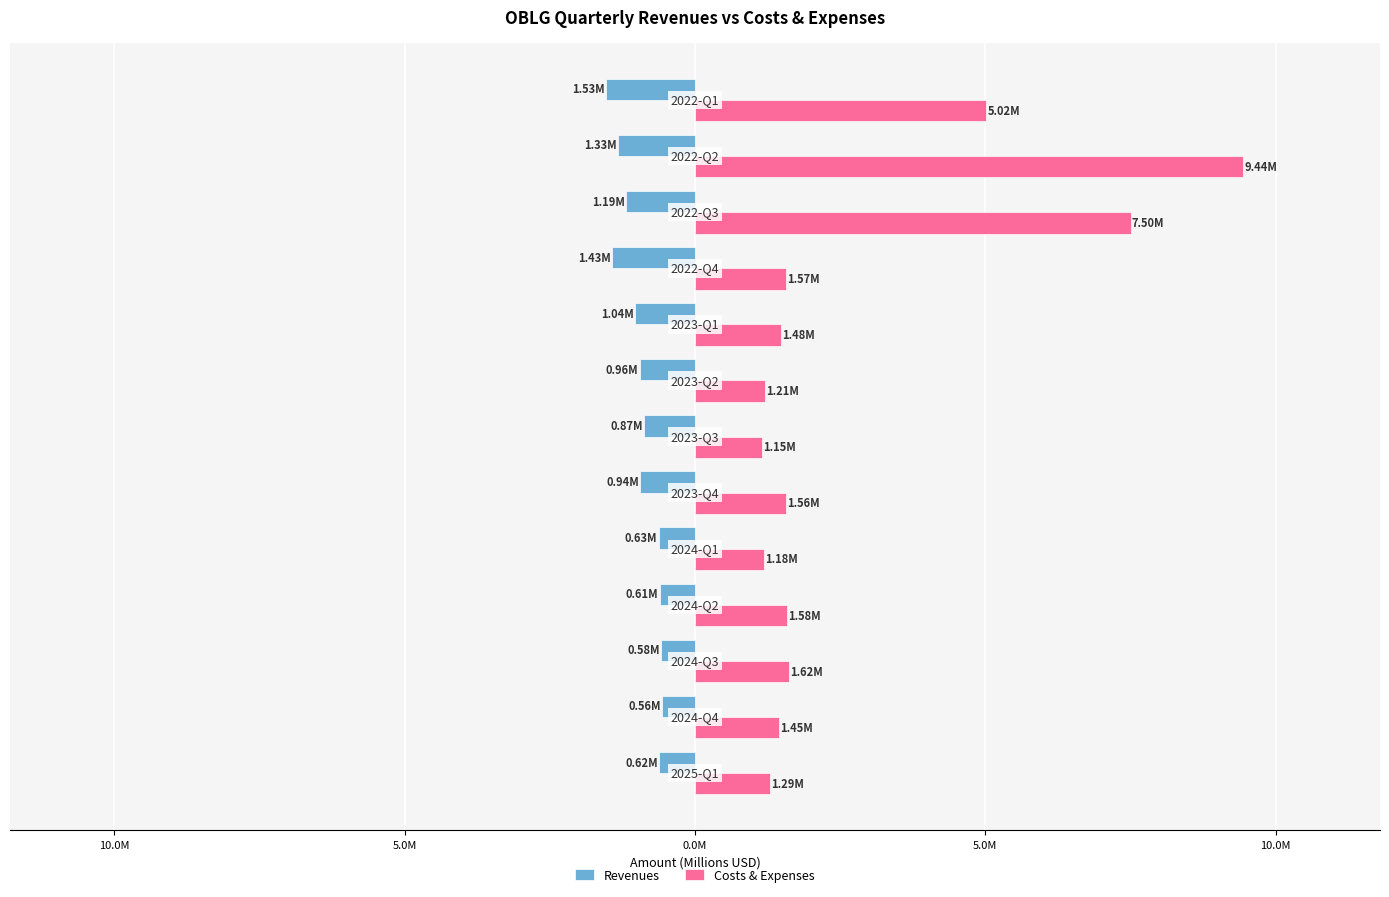

What are all the series names shown in the legend?

Revenues, Costs & Expenses